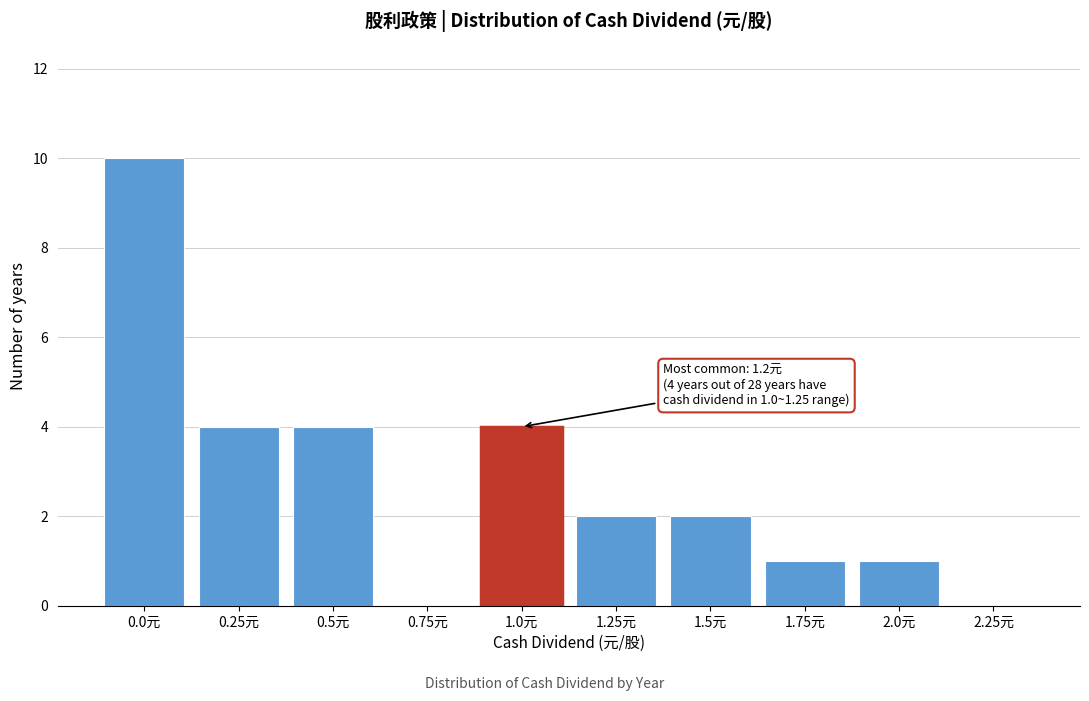

Reading left to right, what are all the values shown in this chart?

0.0元=10	0.25元=4	0.5元=4	0.75元=0	1.0元=4	1.25元=2	1.5元=2	1.75元=1	2.0元=1	2.25元=0